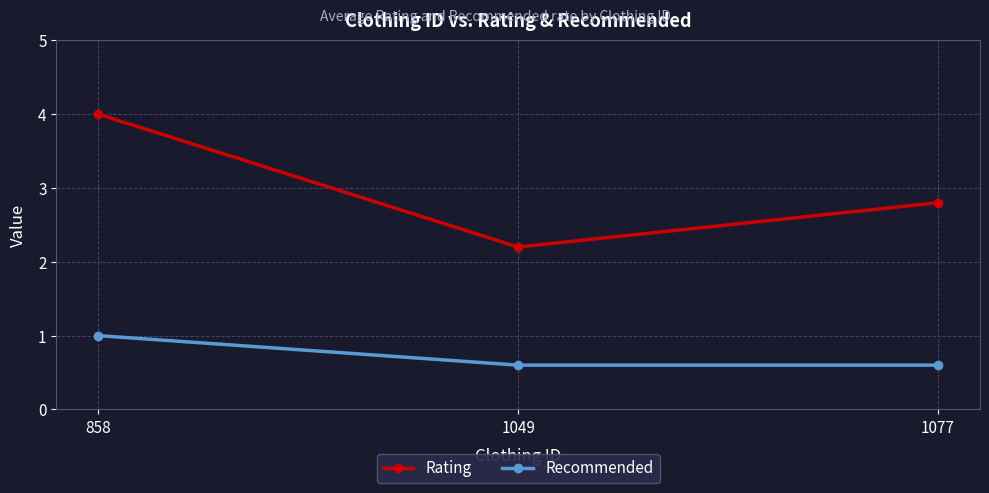

Reading left to right, list all the values displayed in this chart.

Rating: 858=4.0	1049=2.2	1077=2.8
Recommended: 858=1.0	1049=0.6	1077=0.6